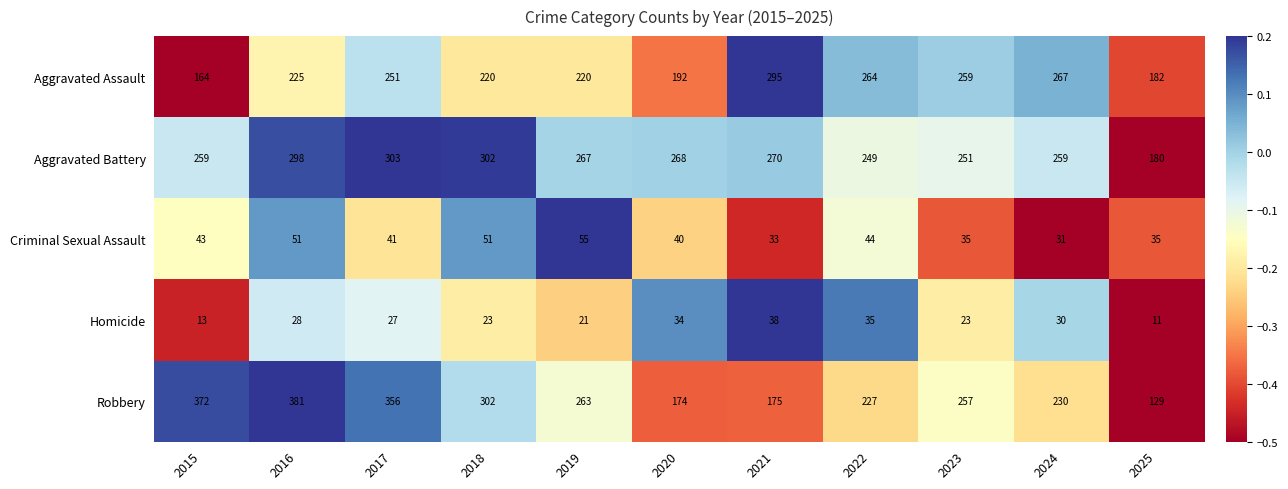

What is the total value across all series at 2015?

851